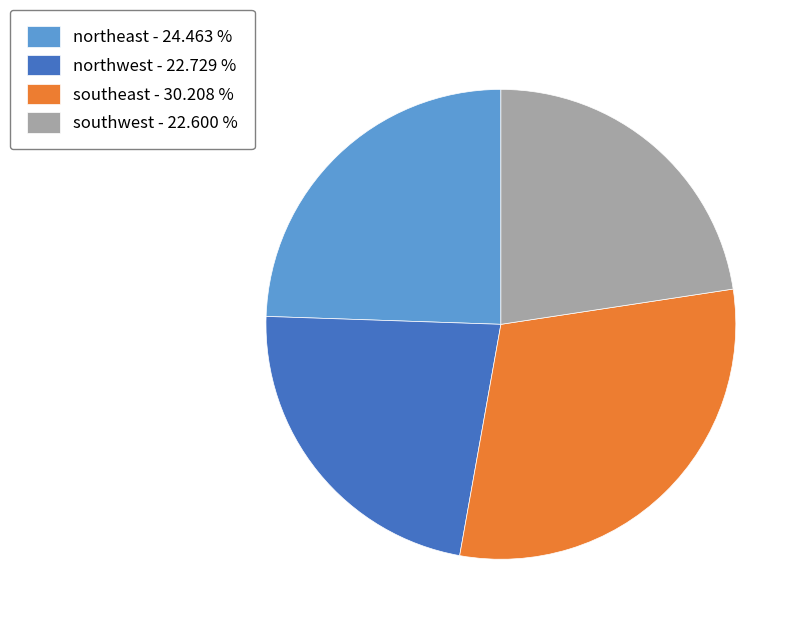

Approximately how many times larger is the value at southeast compared to southwest?

1.3